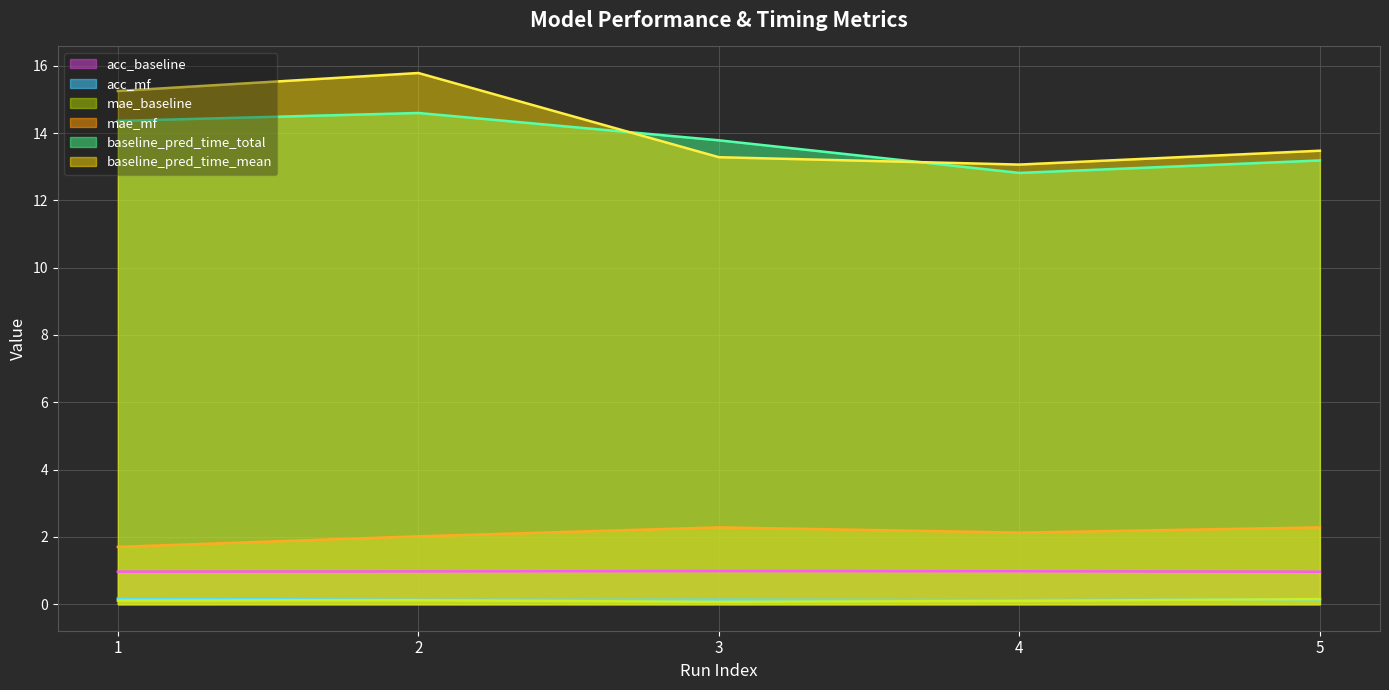

The acc_mf series shows 0.2 at 1. True or false?

True